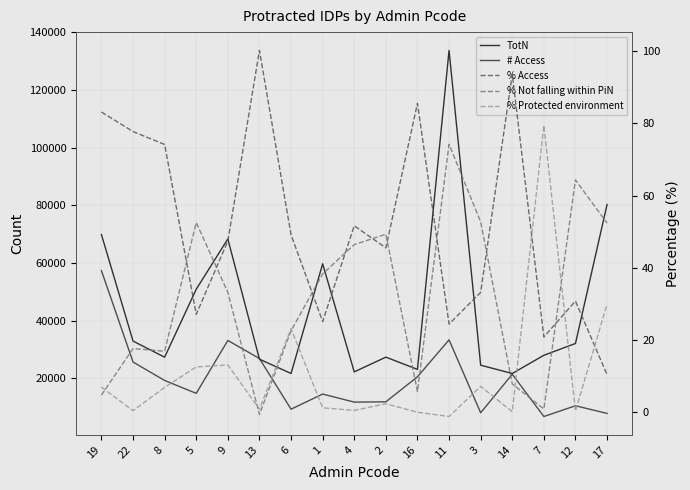

True or false: TotN and % Access cross at least once.

False